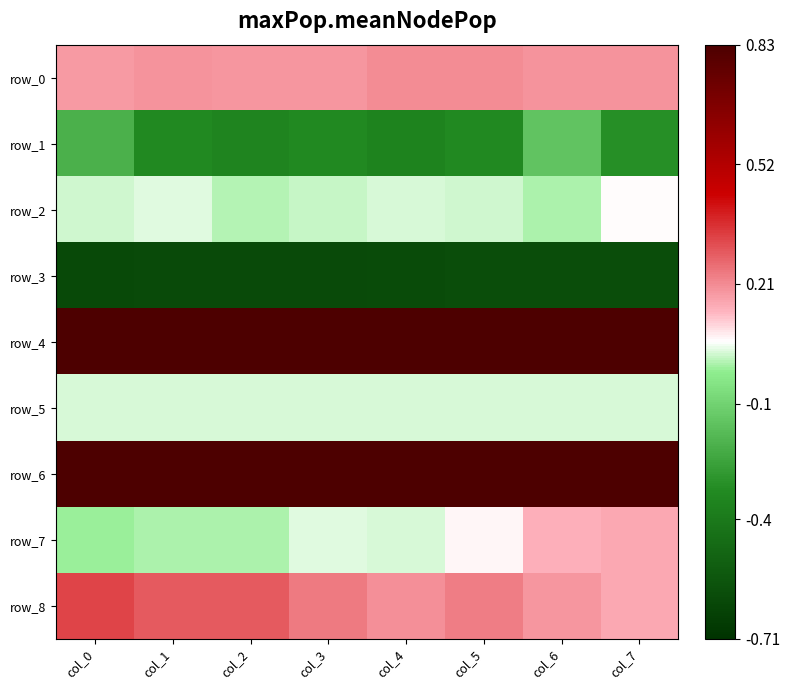

What is the total value across all series at col_1?

15.1